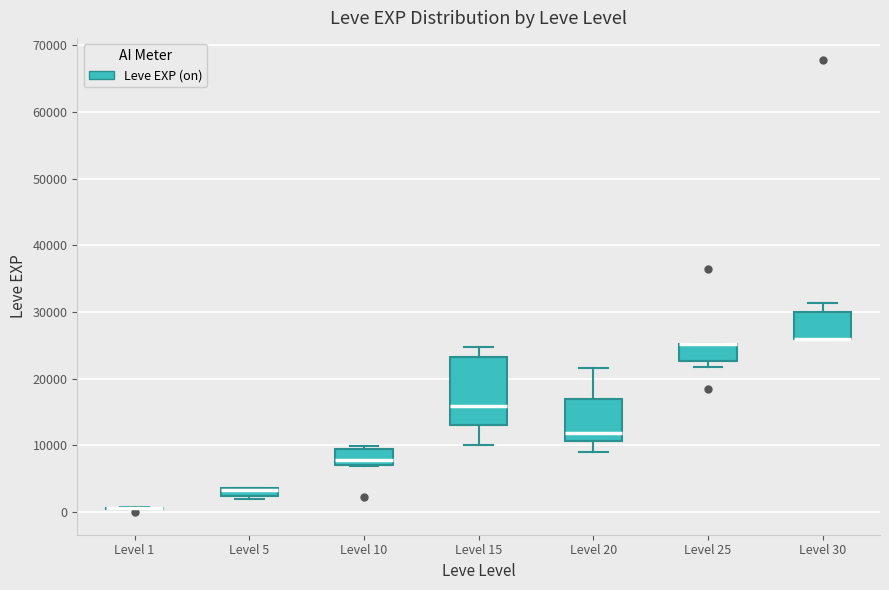

Comparing the boxes themselves (not the whiskers), which one is the tallest?

Level 15